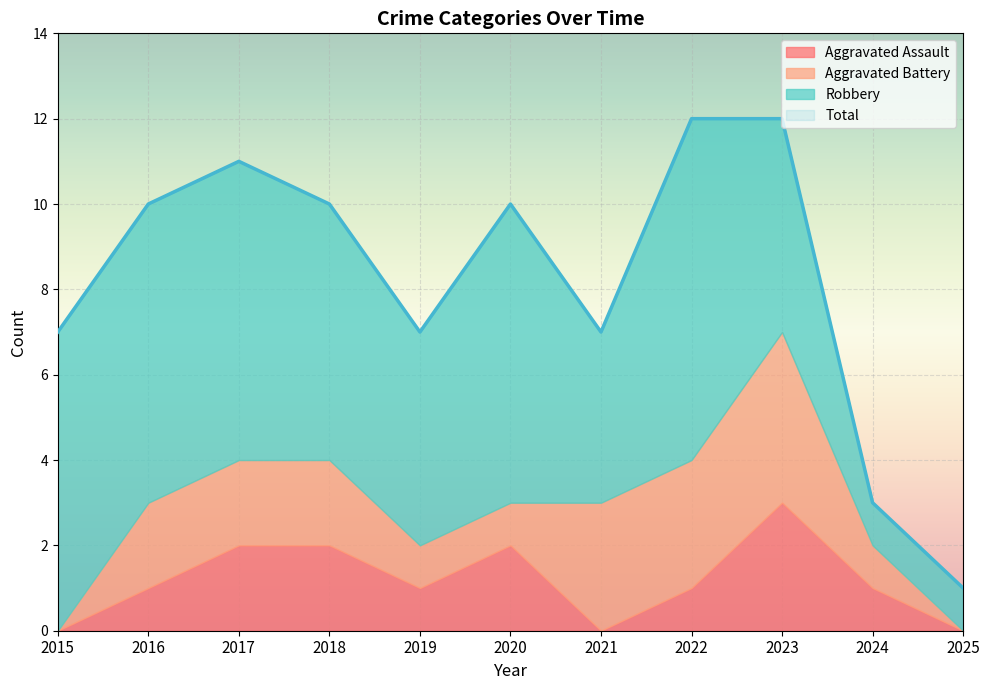

At which category does Robbery reach its first local peak?

2020